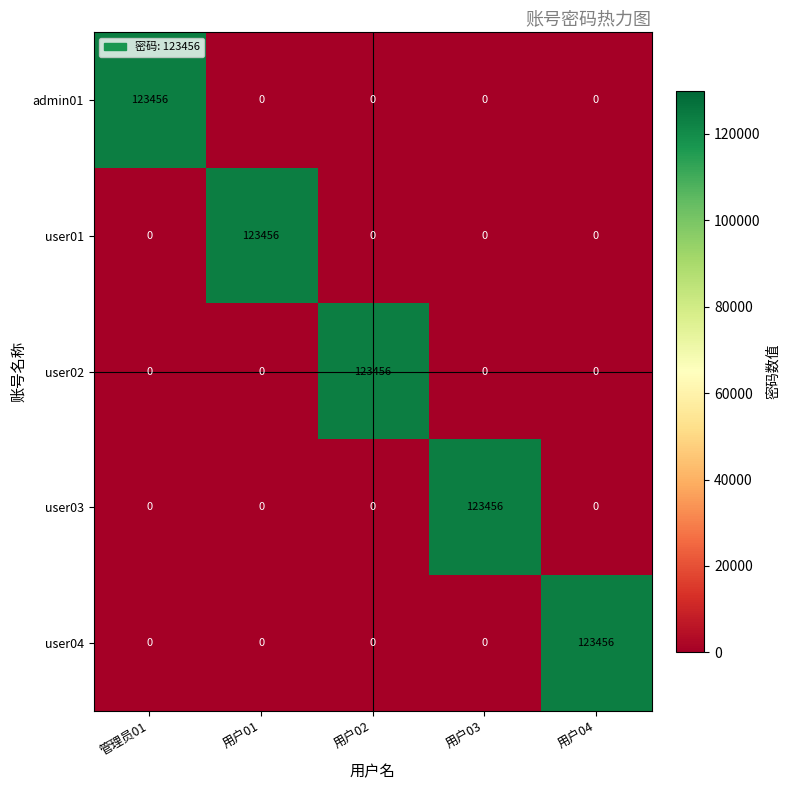

What is the spread (max minus min) of values at 用户03?

123456